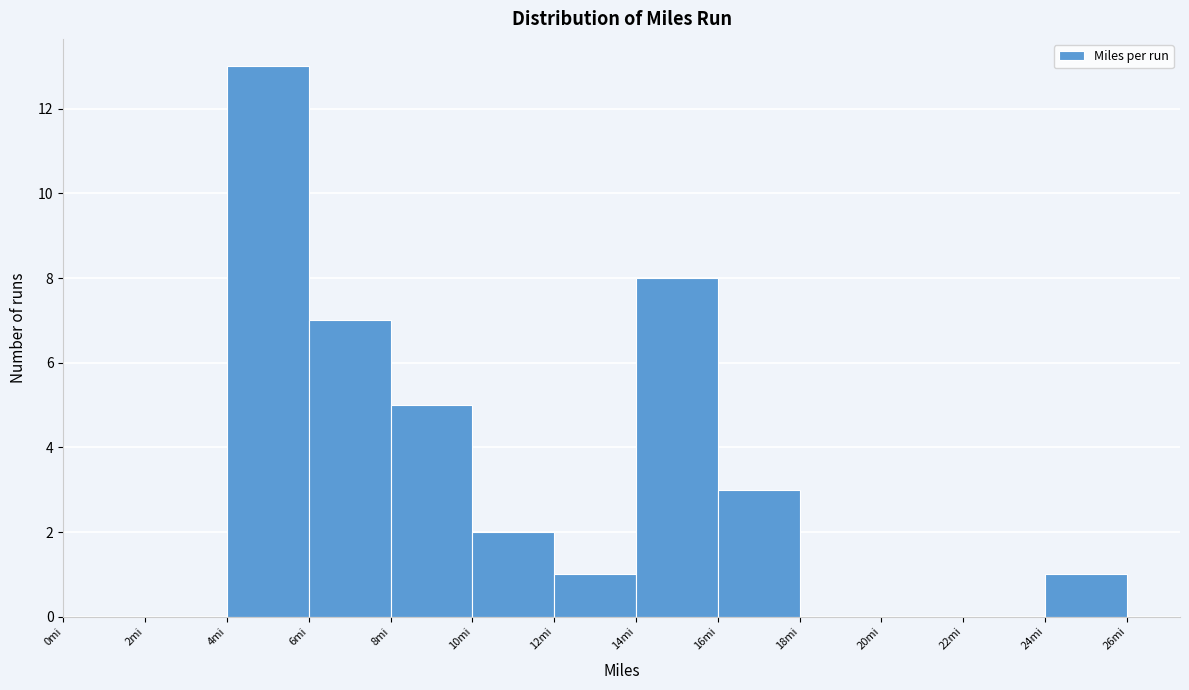

What is the height of the bar covering 12 to 14 on the x-axis? The values are not printed on the chart, so give them approximately, as read against the axis.

1